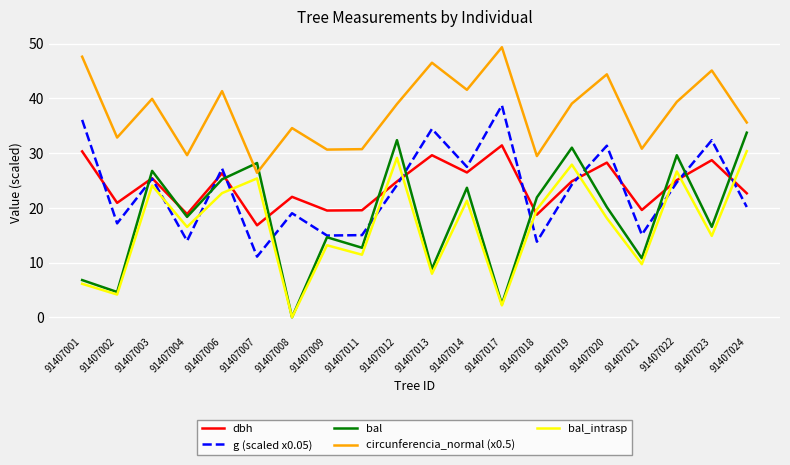

Rank the series by their maximum value, from lowest to highest.

bal_intrasp, dbh, bal, g (scaled x0.05), circunferencia_normal (x0.5)